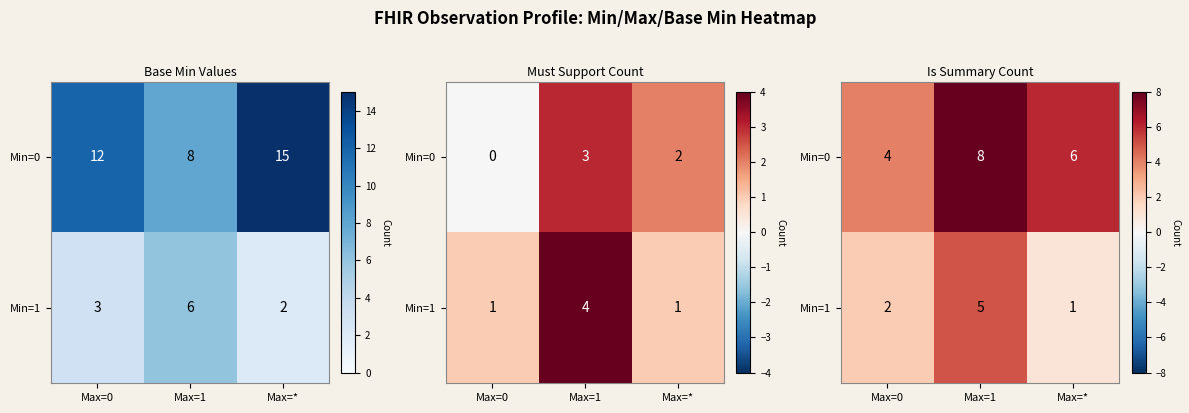

The value of Min=1 at Max=1 is 2. True or false?

False